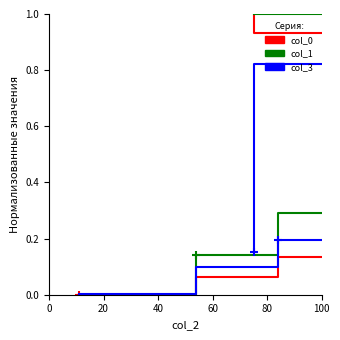

What is the label of the 10th point from the right?

100